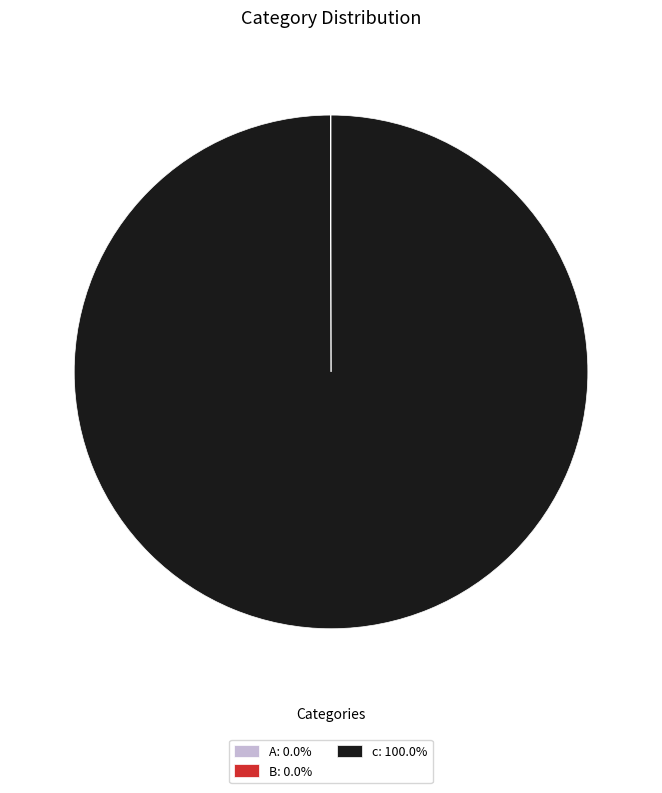

Is there any slice that represents more than half of the pie?

Yes